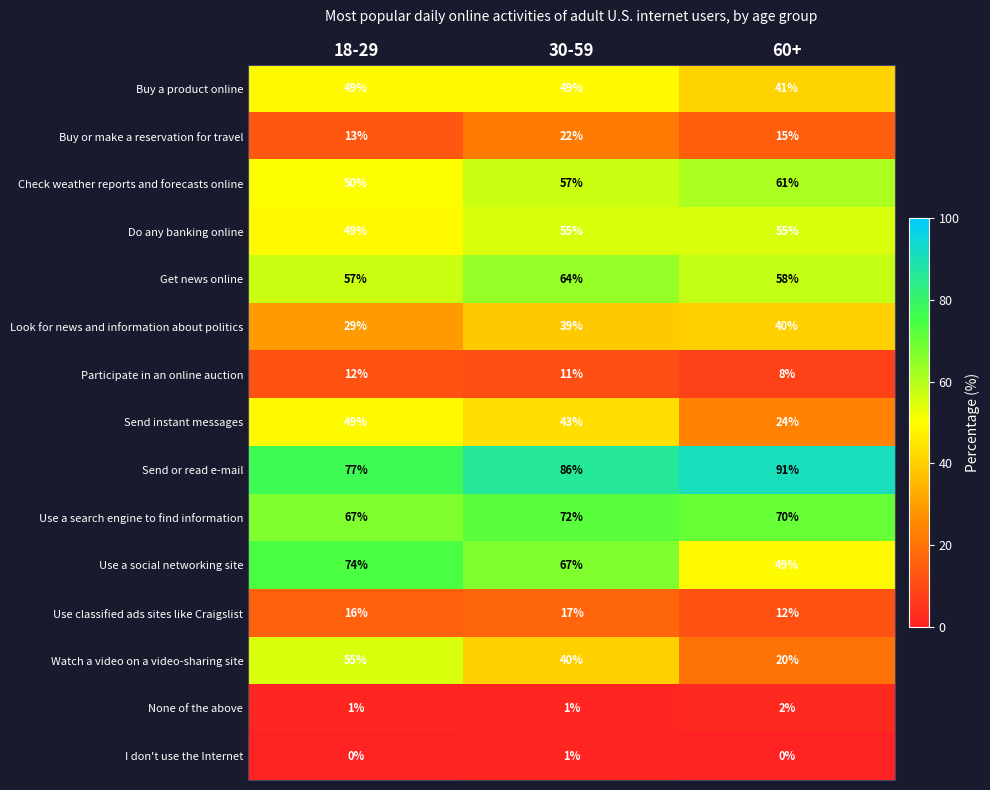

Rank the series at 60+ from lowest to highest value.

I don't use the Internet, None of the above, Participate in an online auction, Use classified ads sites like Craigslist, Buy or make a reservation for travel, Watch a video on a video-sharing site, Send instant messages, Look for news and information about politics, Buy a product online, Use a social networking site, Do any banking online, Get news online, Check weather reports and forecasts online, Use a search engine to find information, Send or read e-mail